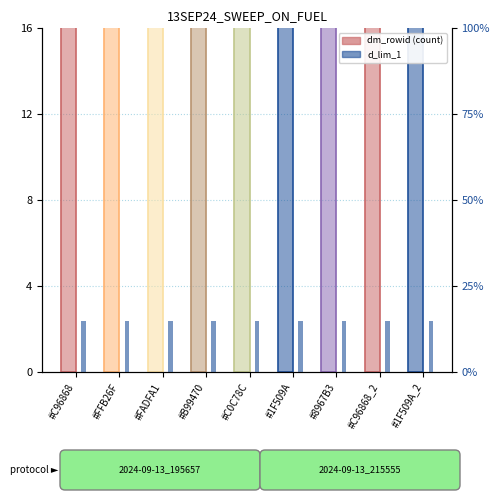

What is the sum of all dm_rowid values?

199